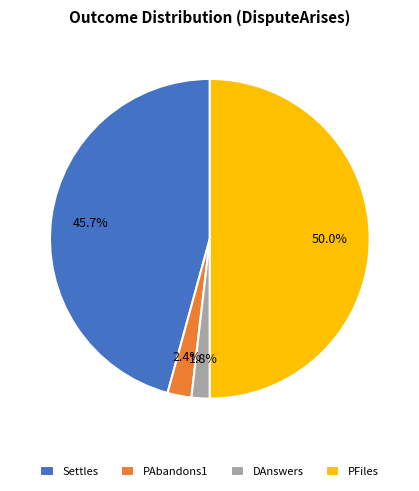

What percentage is the DAnswers slice, to the nearest percent?

2%